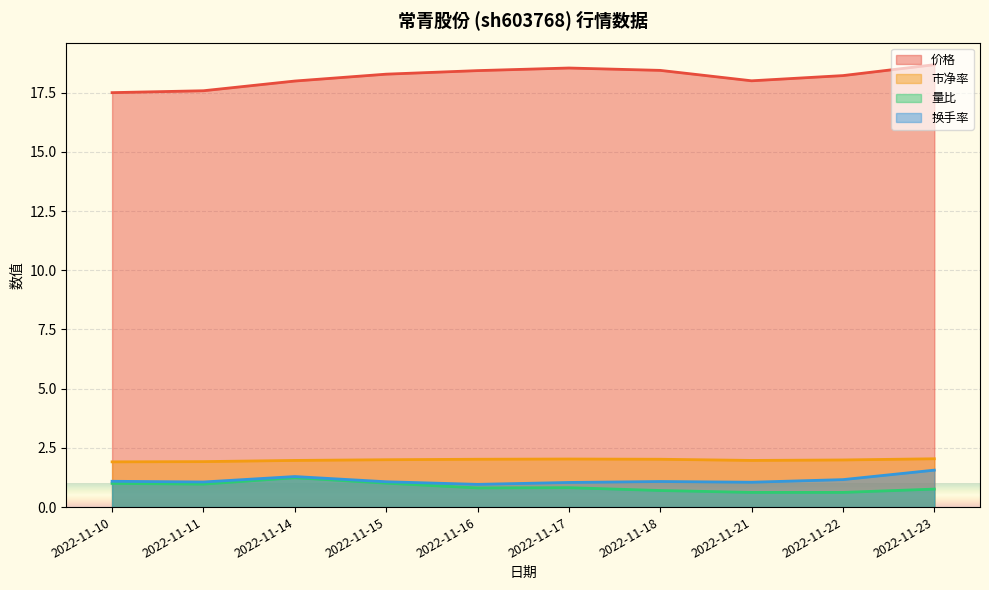

What are all the series names shown in the legend?

价格, 市净率, 量比, 换手率